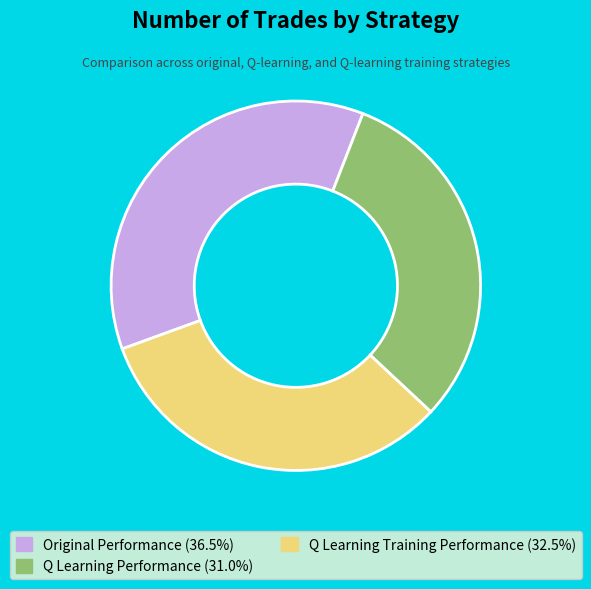

Does any single category account for the majority?

No